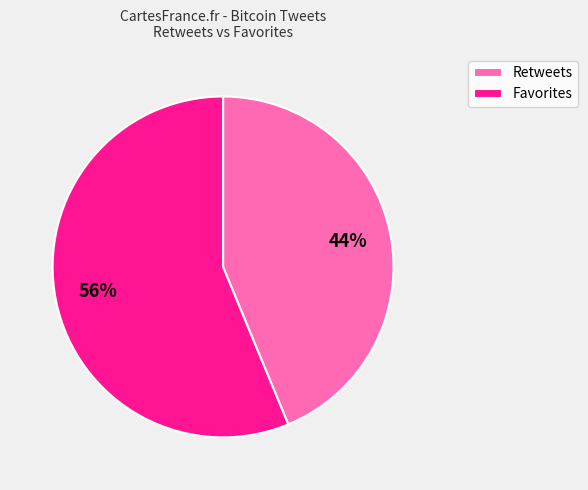

How many slices are in this pie chart?

2